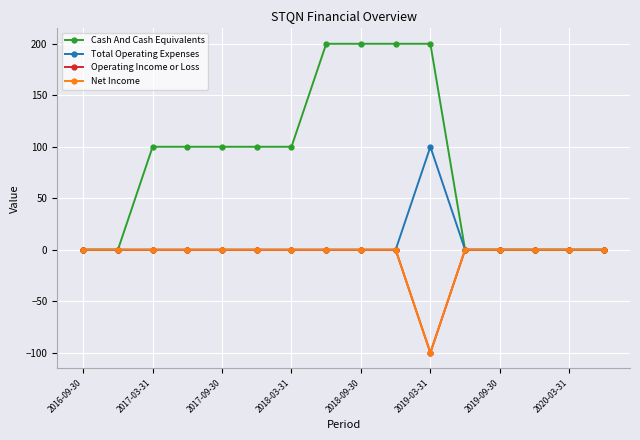

At which category does Net Income reach its first local valley?

2019-03-31